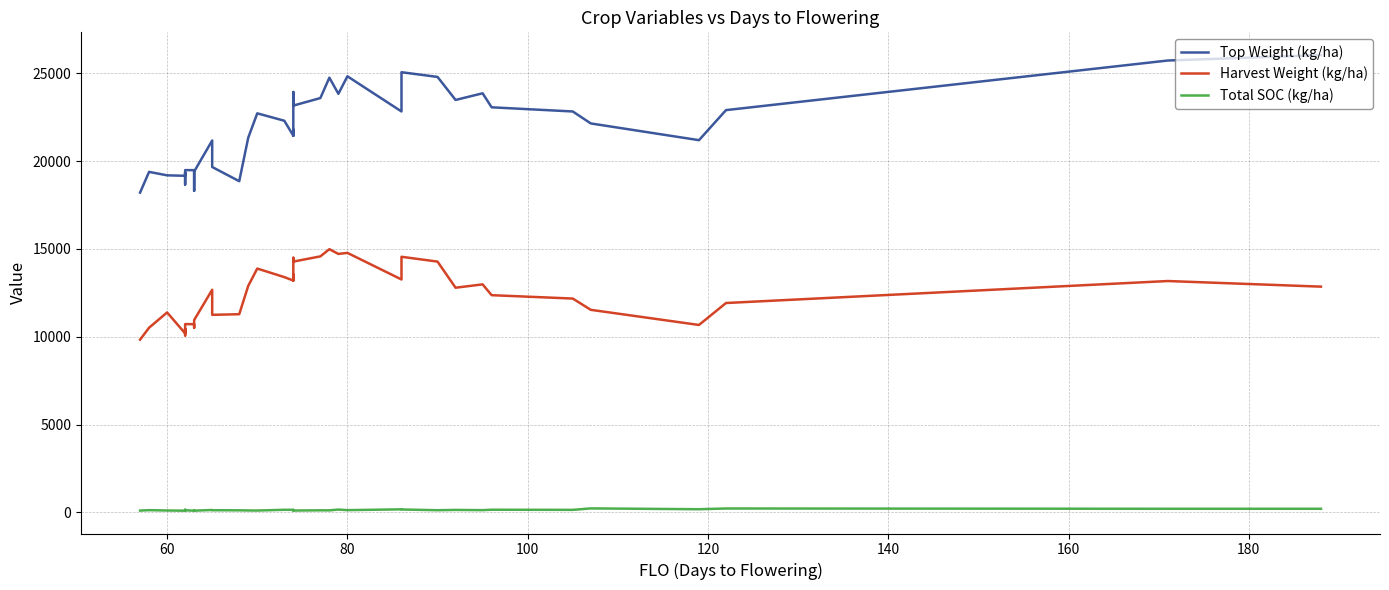

What is the smallest value displayed?

96